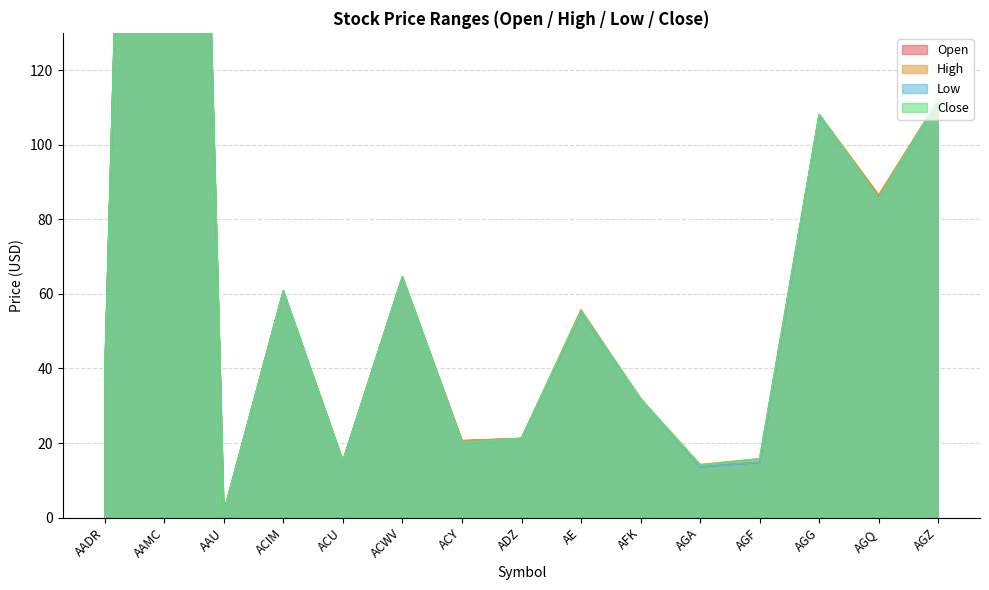

How many intersections are there between Close and Open?

6